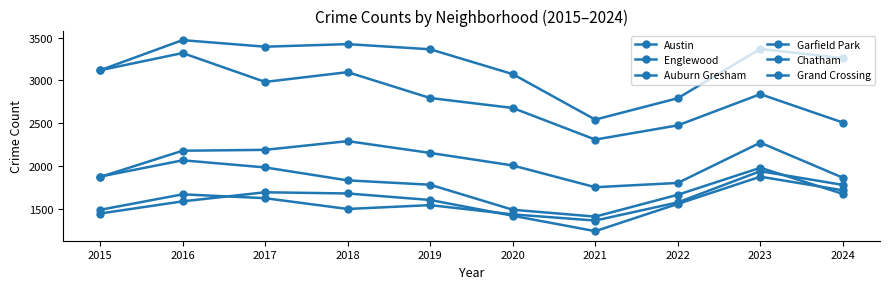

At which category is the sum across all series the highest?

2016